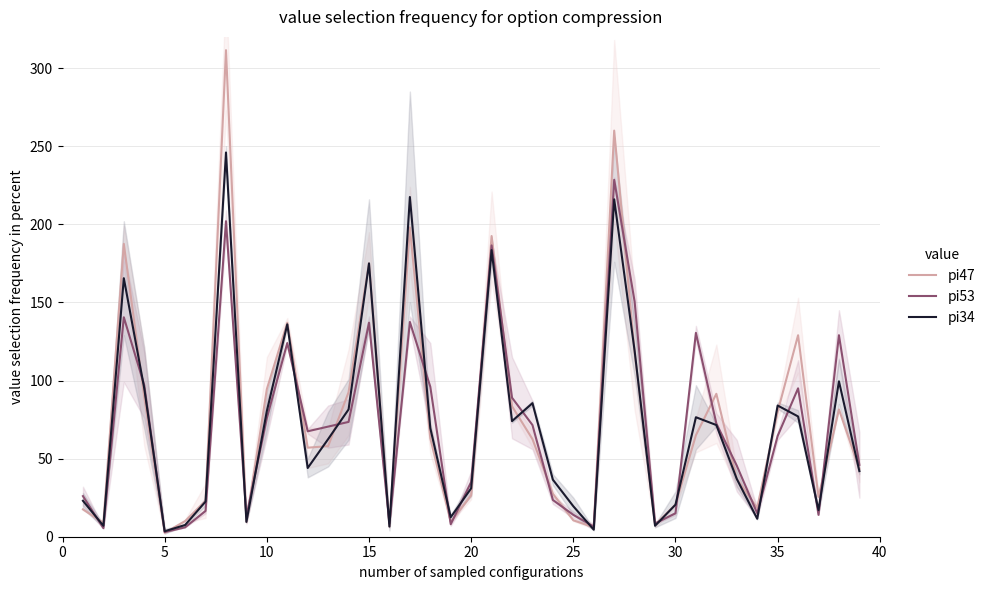

What is the maximum value for pi34?

246.0